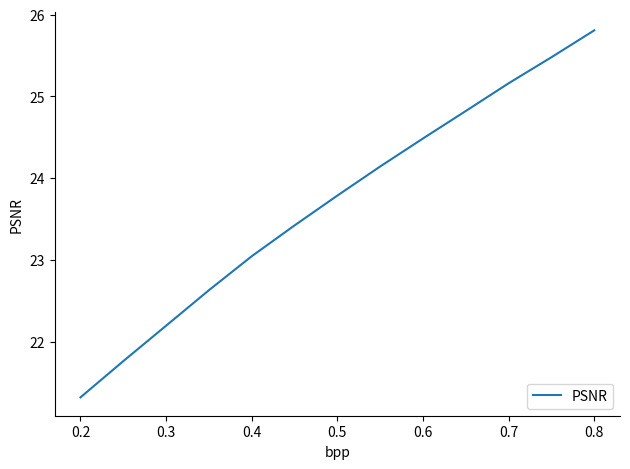

How many categories are shown in the chart?

13